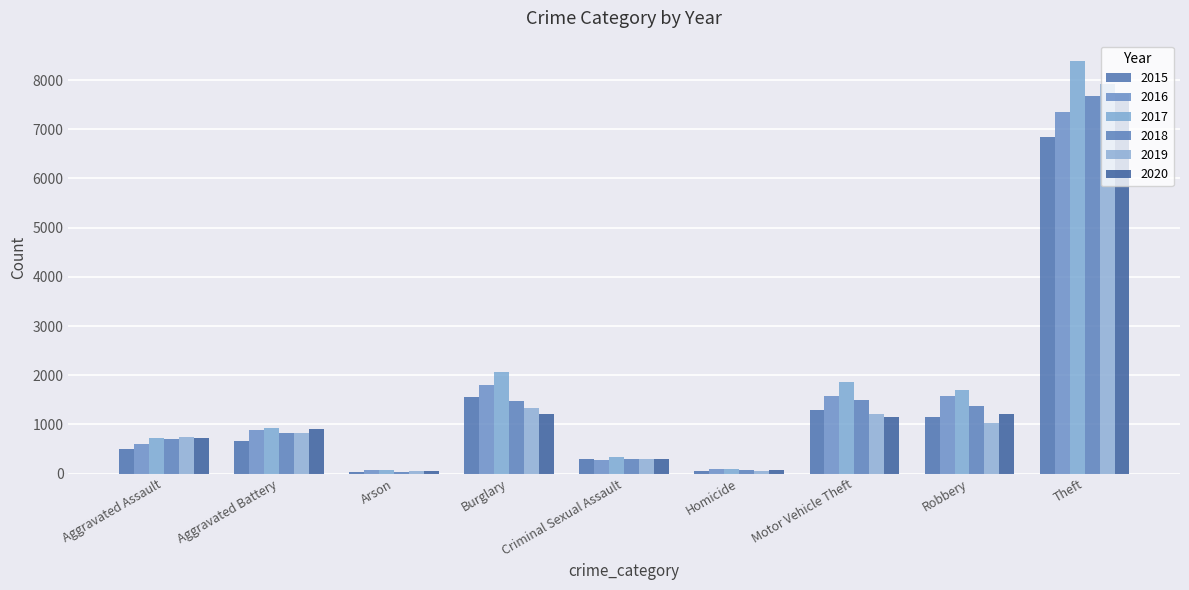

Which series changed the most between Homicide and Motor Vehicle Theft?

2017